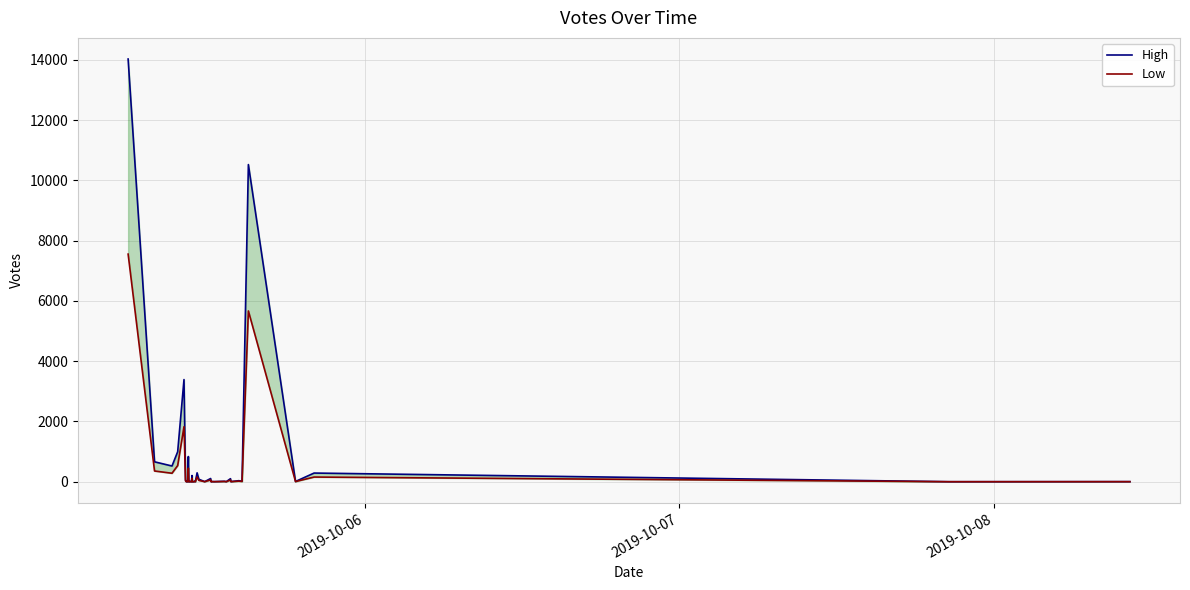

What is the difference between the second highest and minimum values in the Low series?

5666.5